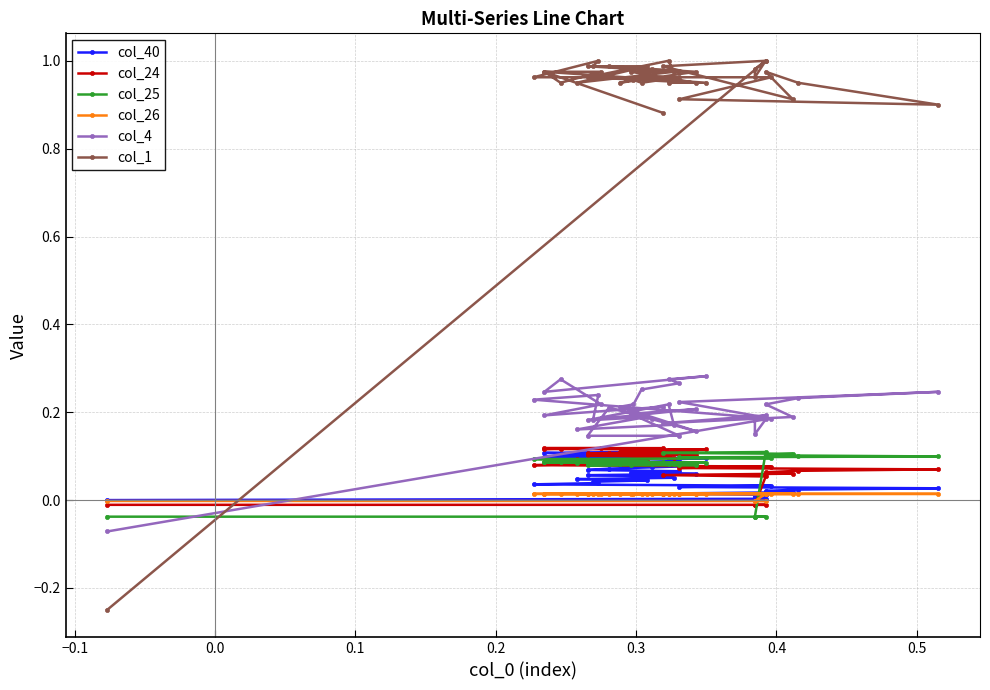

True or false: col_24 has more than 0 interior local peaks.

False